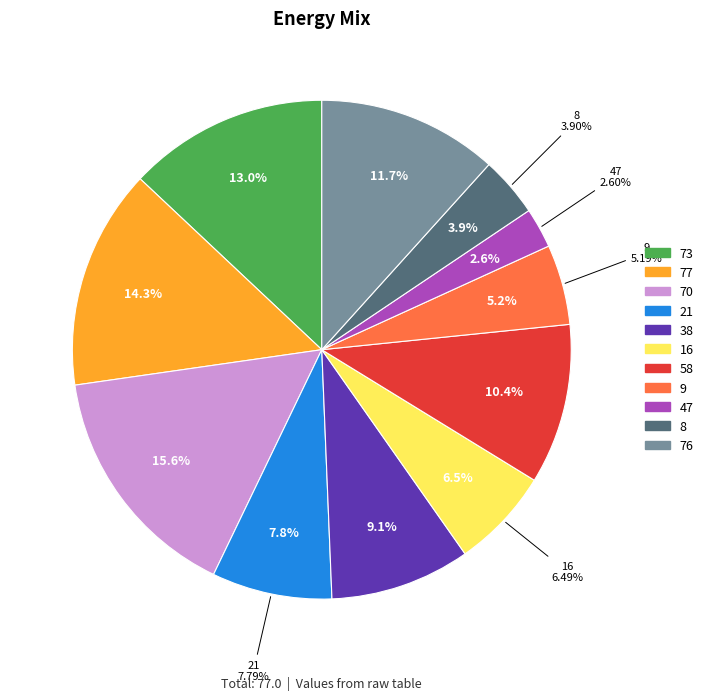

How many slices are in this pie chart?

11